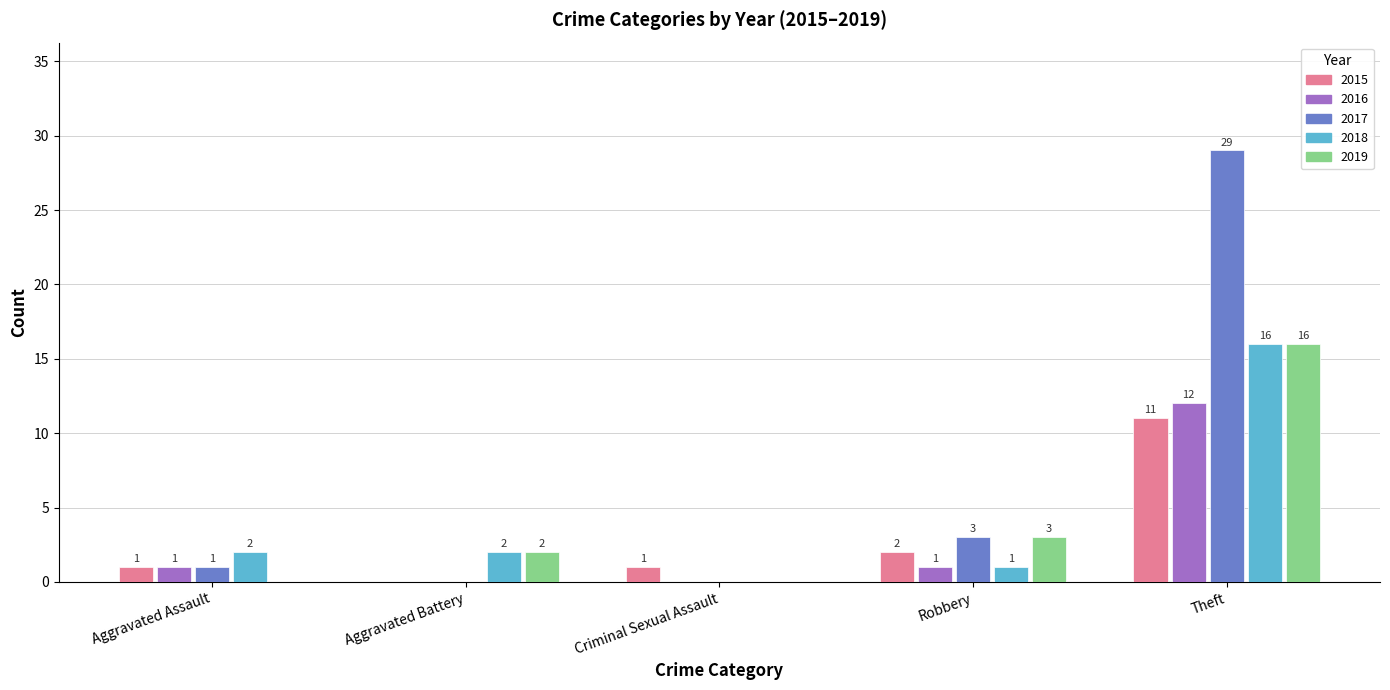

What are all the series names shown in the legend?

2015, 2016, 2017, 2018, 2019